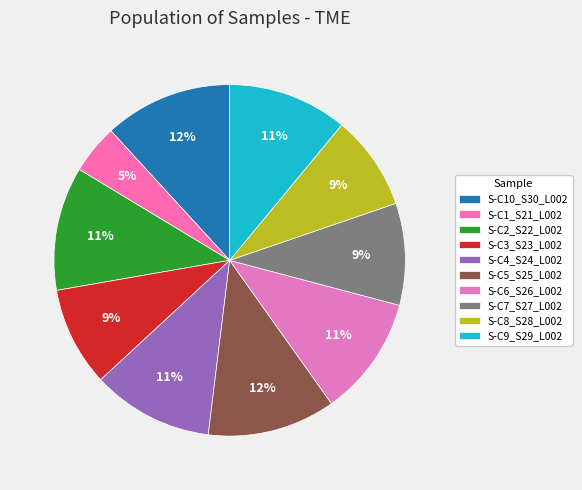

How many slices are in this pie chart?

10